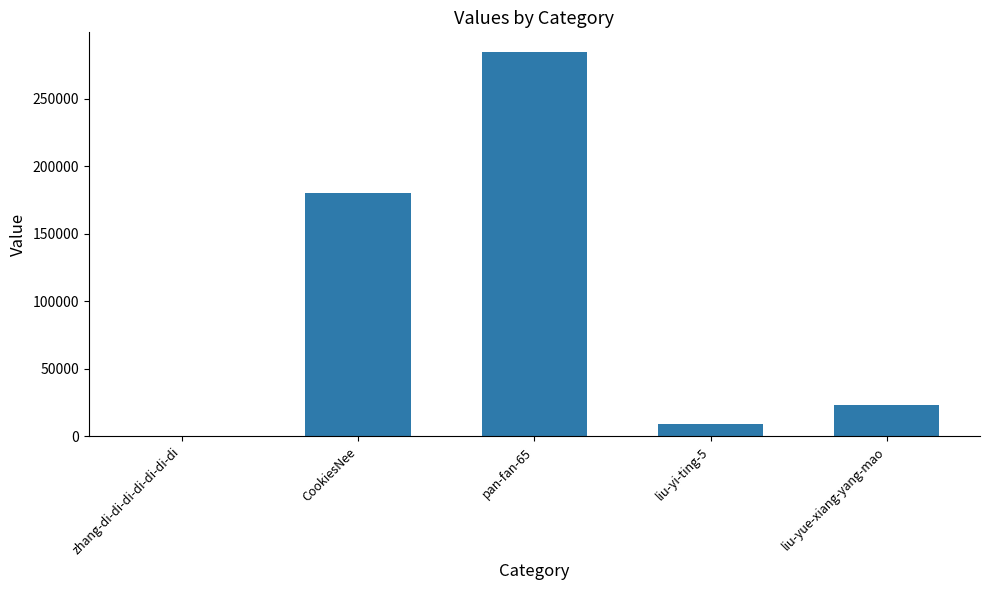

What is the sum of all values?

497613